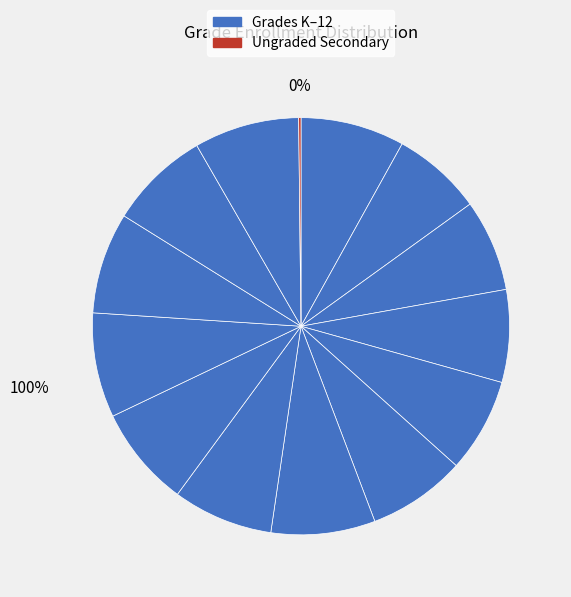

Rank the categories by value from highest to lowest.

Grade 12, Grade 9, Grade 6, Grade K, Grade 10, Grade 8, Grade 11, Grade 7, Grade 5, Grade 4, Grade 3, Grade 2, Grade 1, Ungraded Secondary